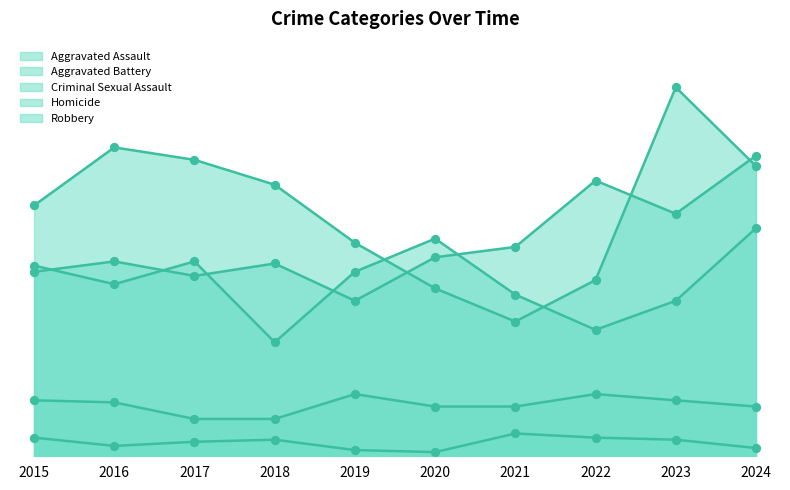

Is the value of Aggravated Battery at 2020 greater than the value of Homicide at 2017?

Yes